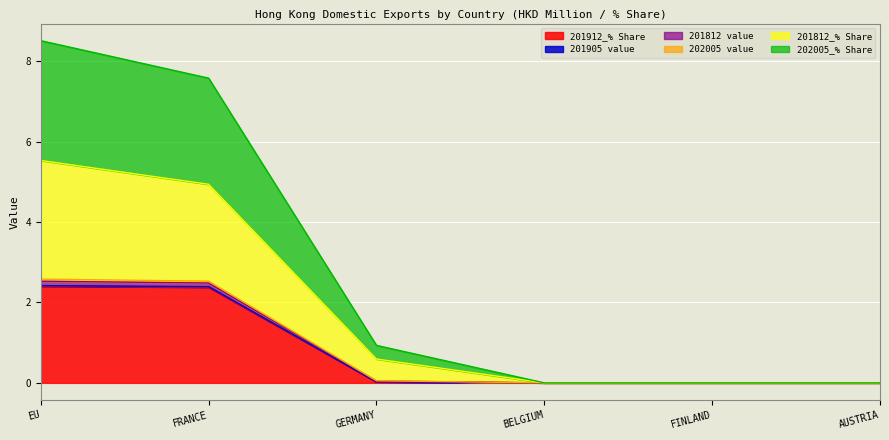

Where is 201905 value nearest to the value 1?

GERMANY